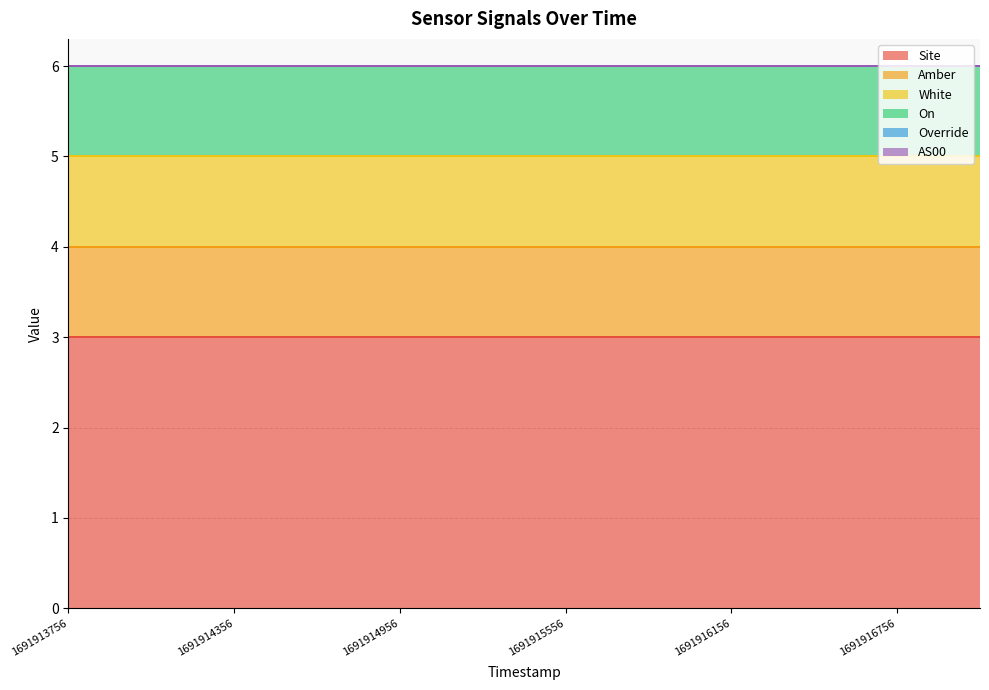

Reading right to left, list all the values displayed in this chart.

Site: 1691917056=3	1691916756=3	1691916456=3	1691916156=3	1691915856=3	1691915556=3	1691915256=3	1691914956=3	1691914656=3	1691914356=3	1691914056=3	1691913756=3
Amber: 1691917056=1	1691916756=1	1691916456=1	1691916156=1	1691915856=1	1691915556=1	1691915256=1	1691914956=1	1691914656=1	1691914356=1	1691914056=1	1691913756=1
White: 1691917056=1	1691916756=1	1691916456=1	1691916156=1	1691915856=1	1691915556=1	1691915256=1	1691914956=1	1691914656=1	1691914356=1	1691914056=1	1691913756=1
On: 1691917056=1	1691916756=1	1691916456=1	1691916156=1	1691915856=1	1691915556=1	1691915256=1	1691914956=1	1691914656=1	1691914356=1	1691914056=1	1691913756=1
Override: 1691917056=0	1691916756=0	1691916456=0	1691916156=0	1691915856=0	1691915556=0	1691915256=0	1691914956=0	1691914656=0	1691914356=0	1691914056=0	1691913756=0
AS00: 1691917056=0	1691916756=0	1691916456=0	1691916156=0	1691915856=0	1691915556=0	1691915256=0	1691914956=0	1691914656=0	1691914356=0	1691914056=0	1691913756=0